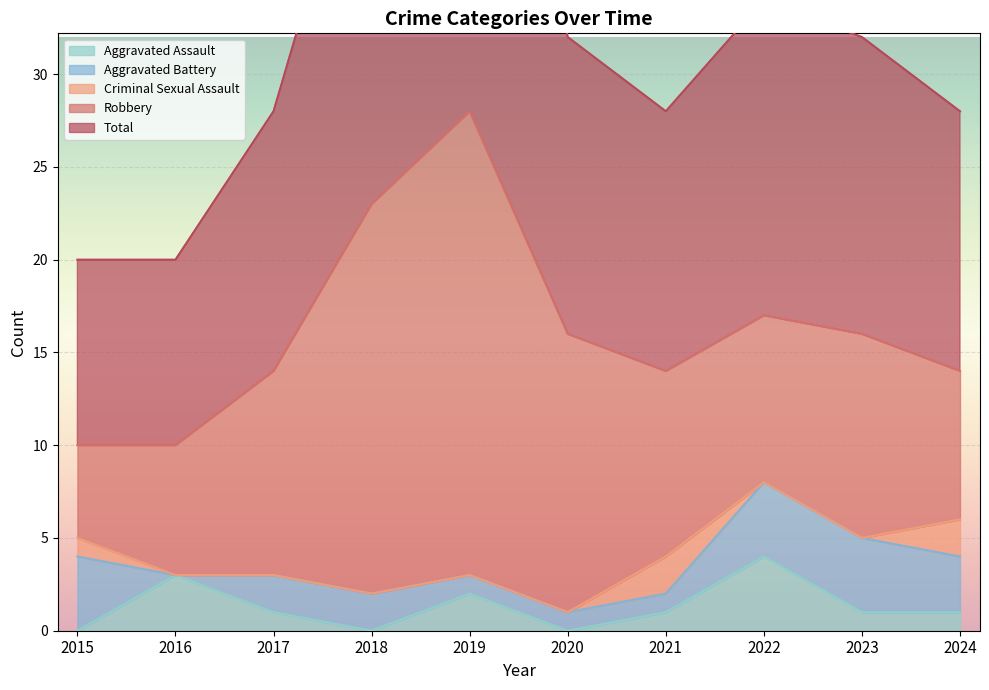

True or false: Aggravated Assault has more than 1 points higher than both neighbors.

True